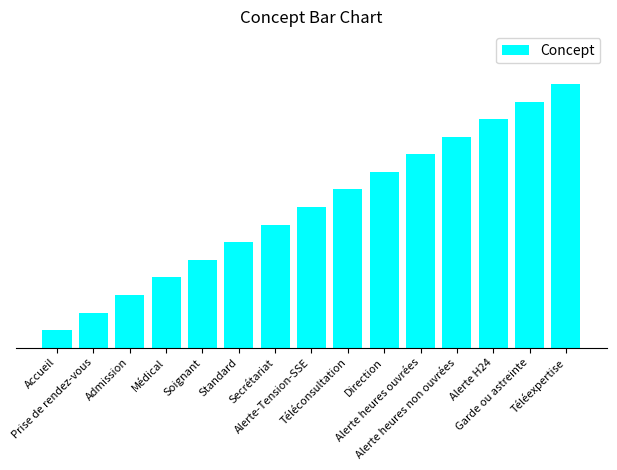

What is the sum of all values?

120